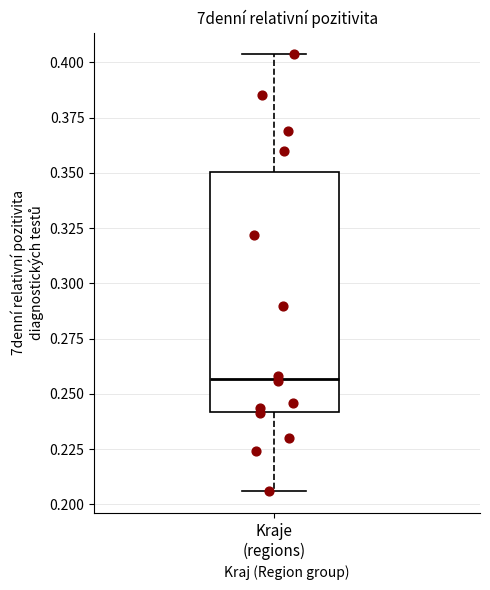

Where is the lower edge of the box for Kraje (regions) on the y-axis? The values are not printed on the chart, so give them approximately, as read against the axis.

0.240